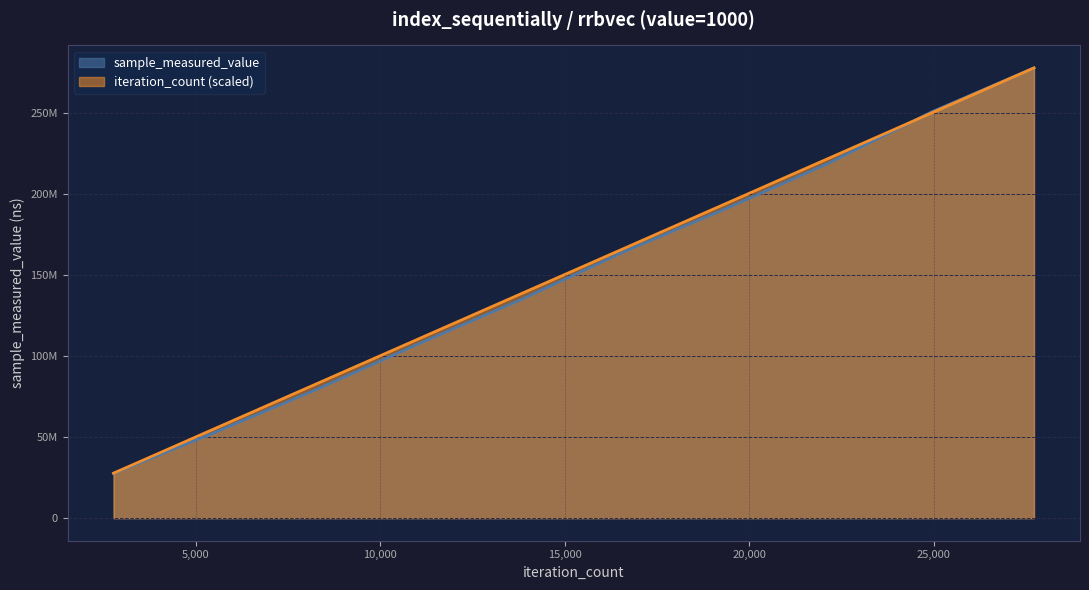

Rank the series at 11088 from highest to lowest value.

iteration_count, sample_measured_value